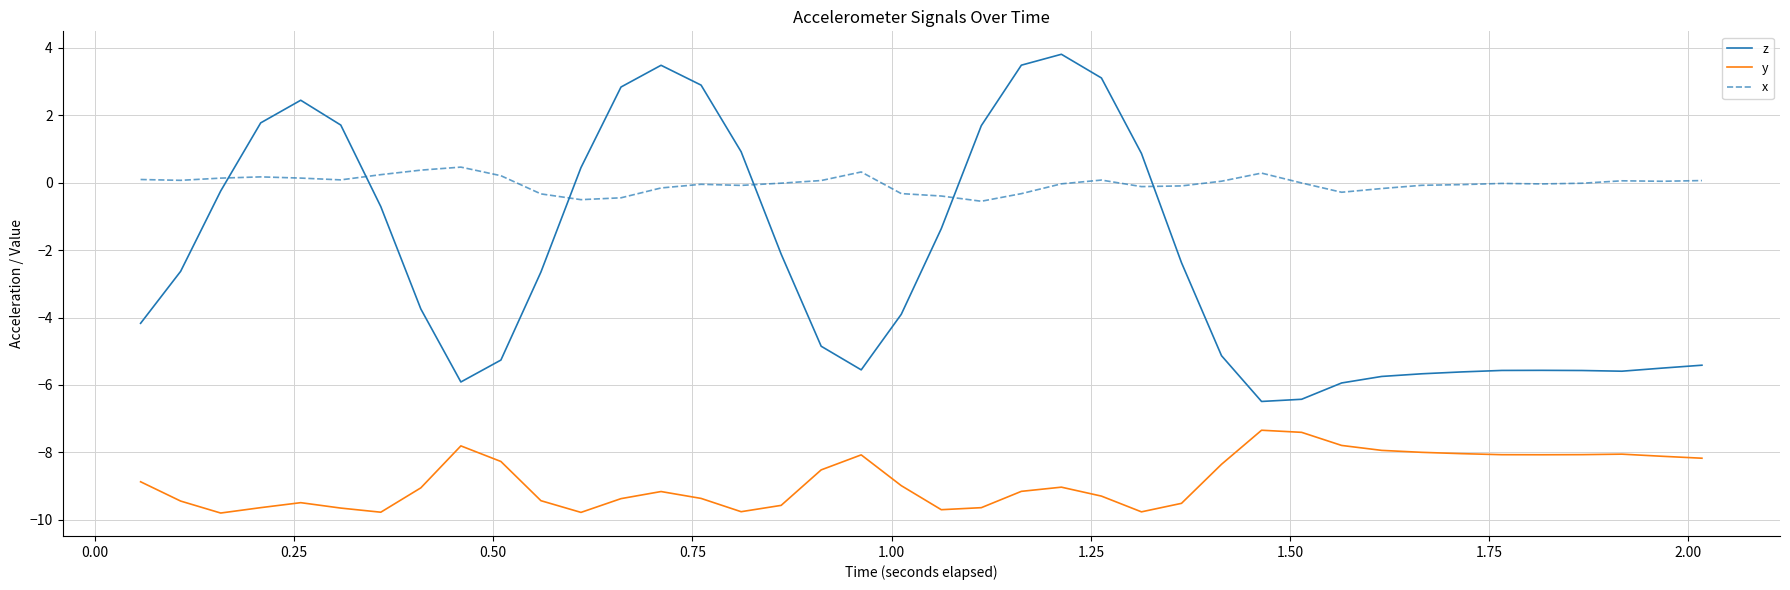

What is the difference between the maximum and minimum values in the x series?

1.0